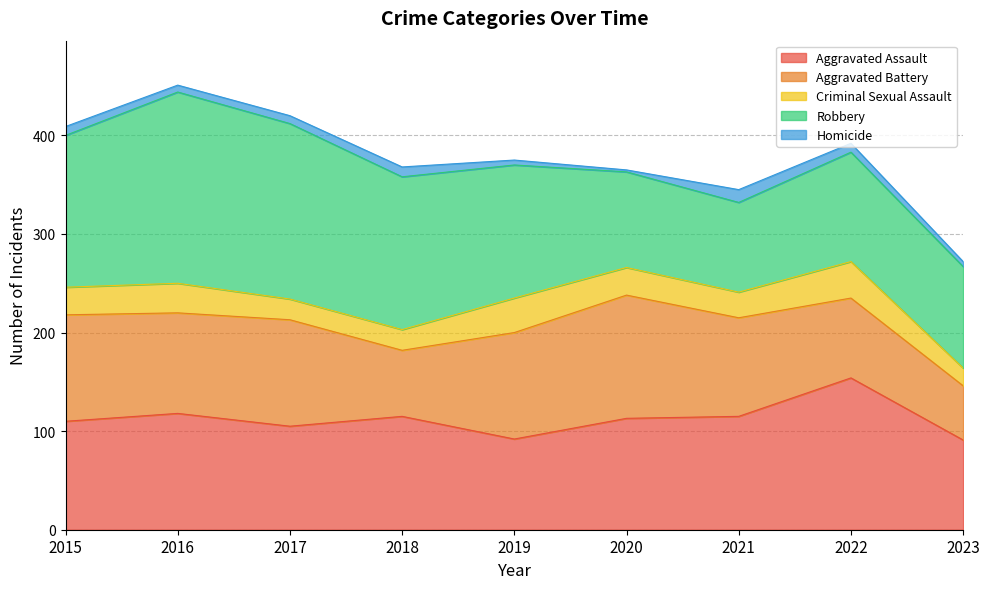

Rank the series by their maximum value, from lowest to highest.

Homicide, Criminal Sexual Assault, Aggravated Battery, Aggravated Assault, Robbery